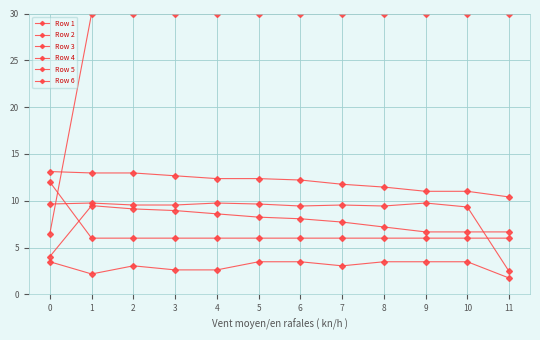

Is this an area chart (filled region under the line)?

No